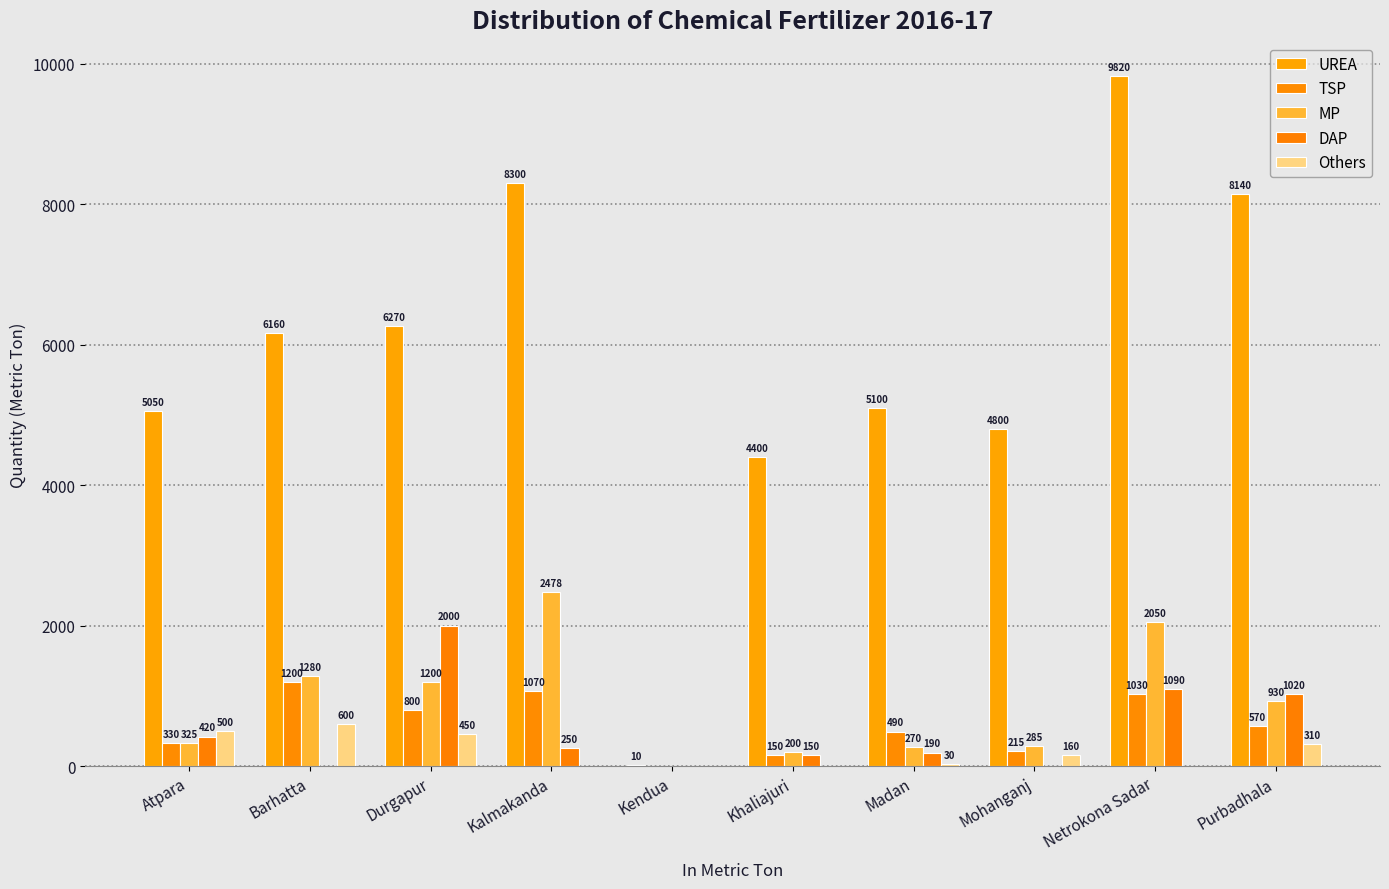

How many groups of bars are there?

10